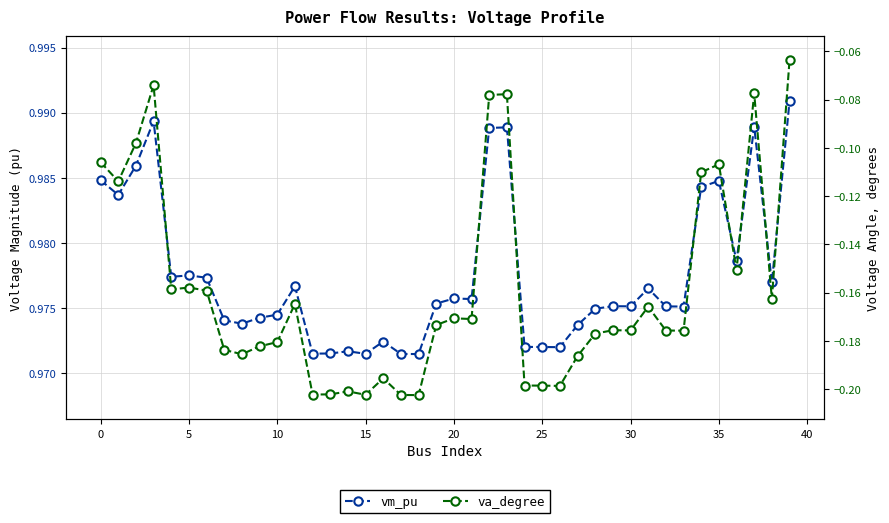

Which label corresponds to the largest value in the chart?

39